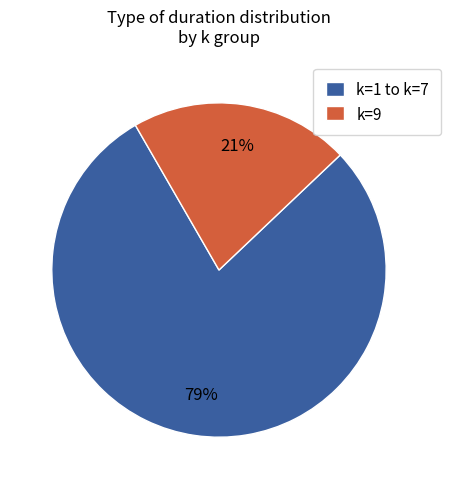

How many segments does this pie chart have?

2